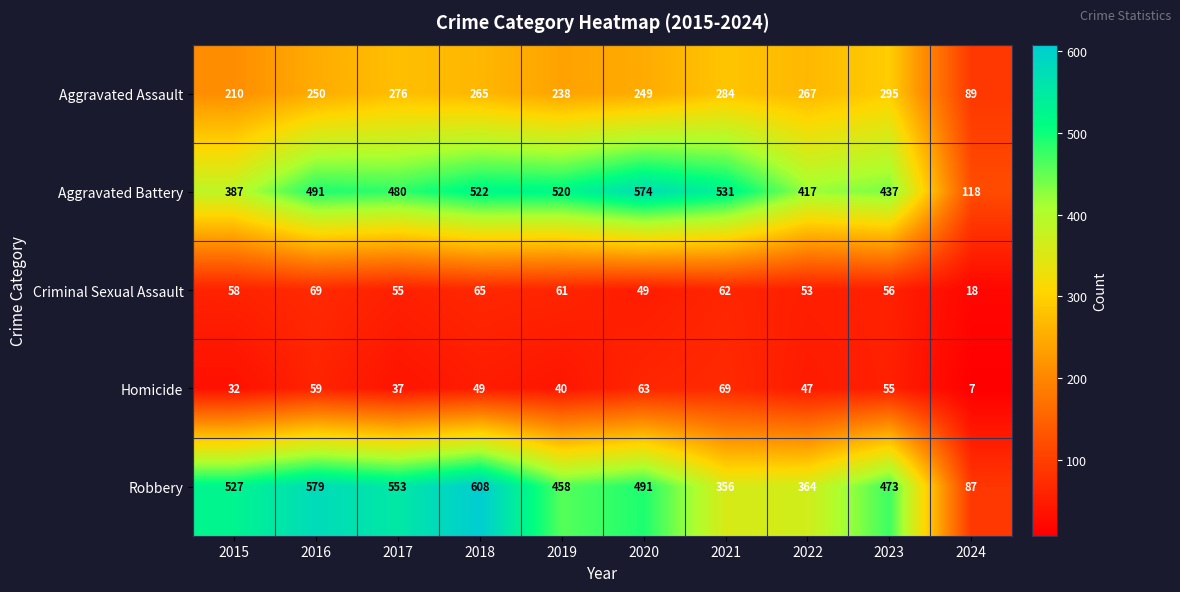

What is the total value across all series at 2017?

1401